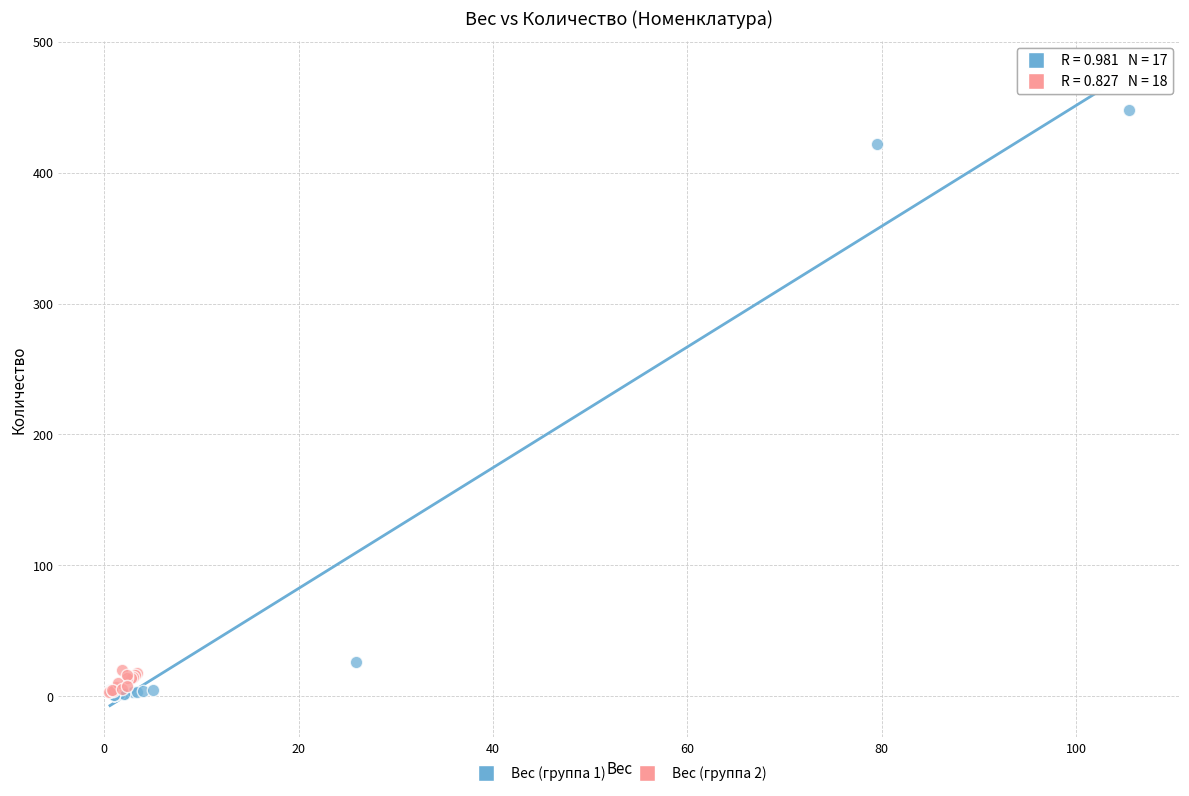

Which series has the widest spread of Y values?

Вес (группа 1)